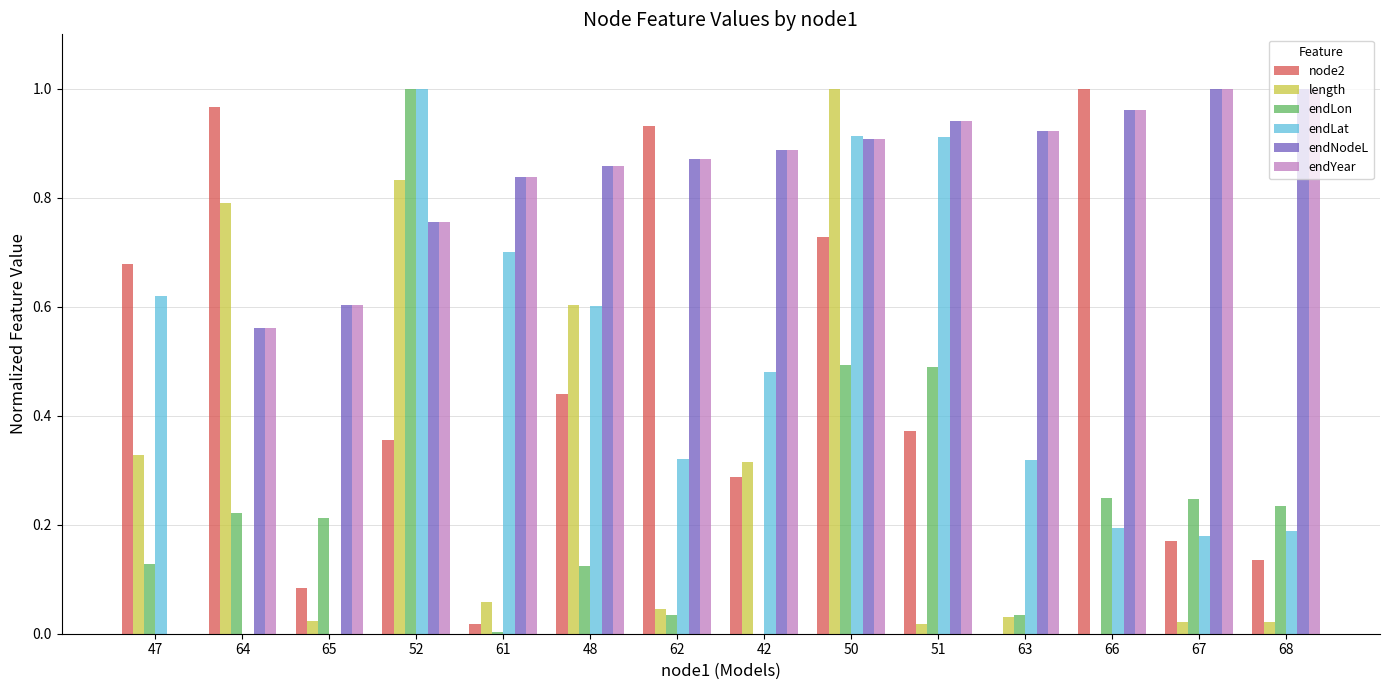

Is the value of length at 47 greater than the value of node2 at 64?

No